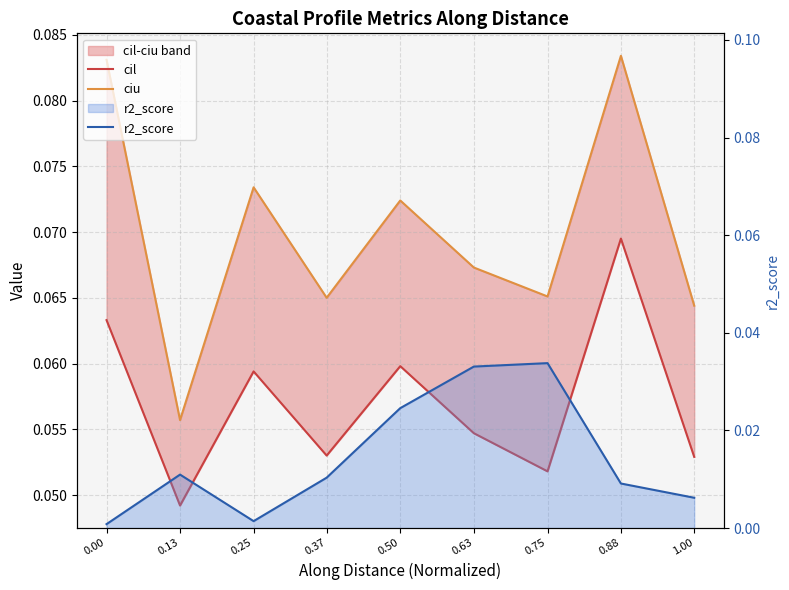

At which category does r2_score reach its first local peak?

0.13